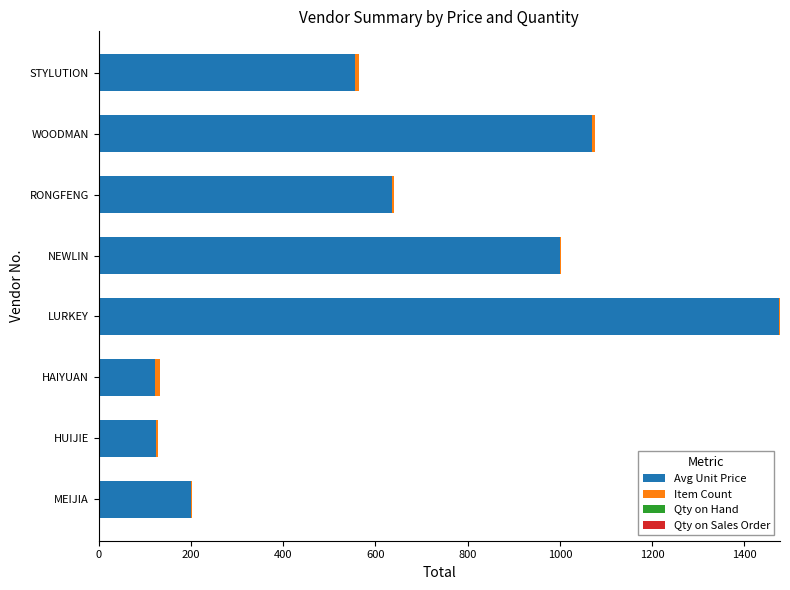

What is the sum of all Avg Unit Price values?

5183.1